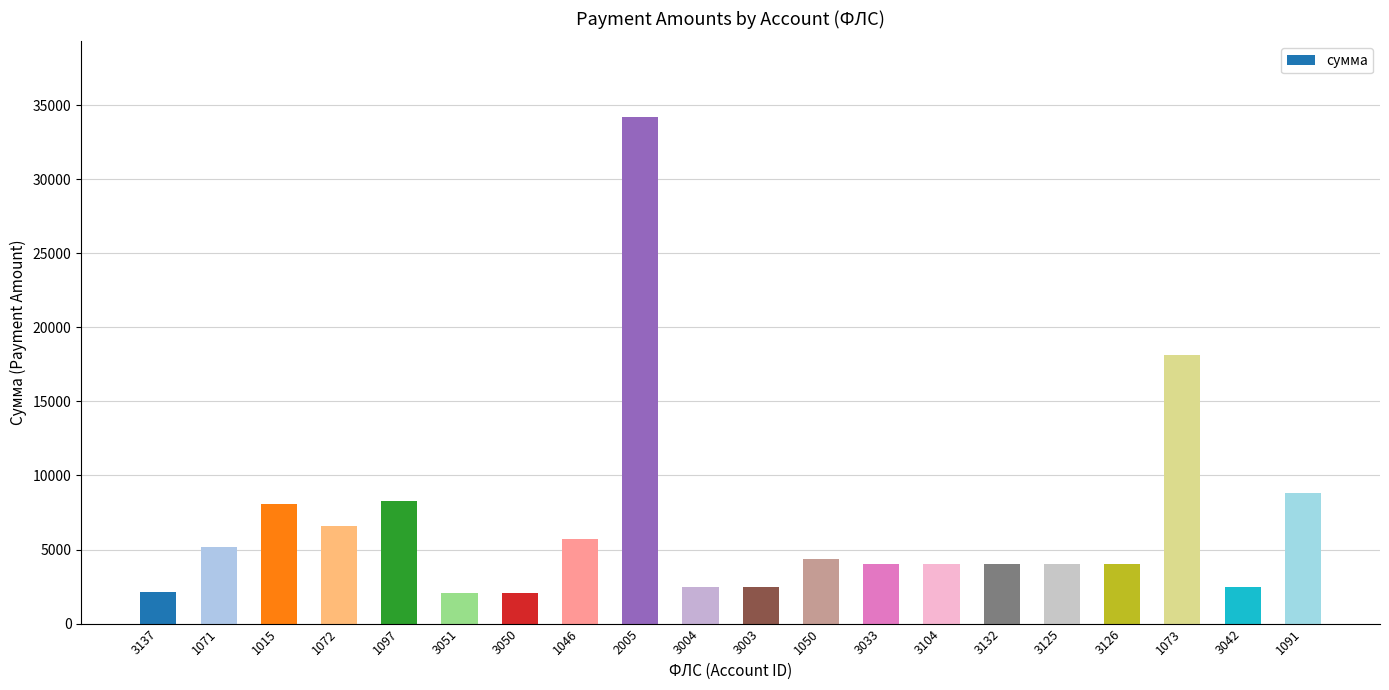

Count the number of data series in this chart.

1